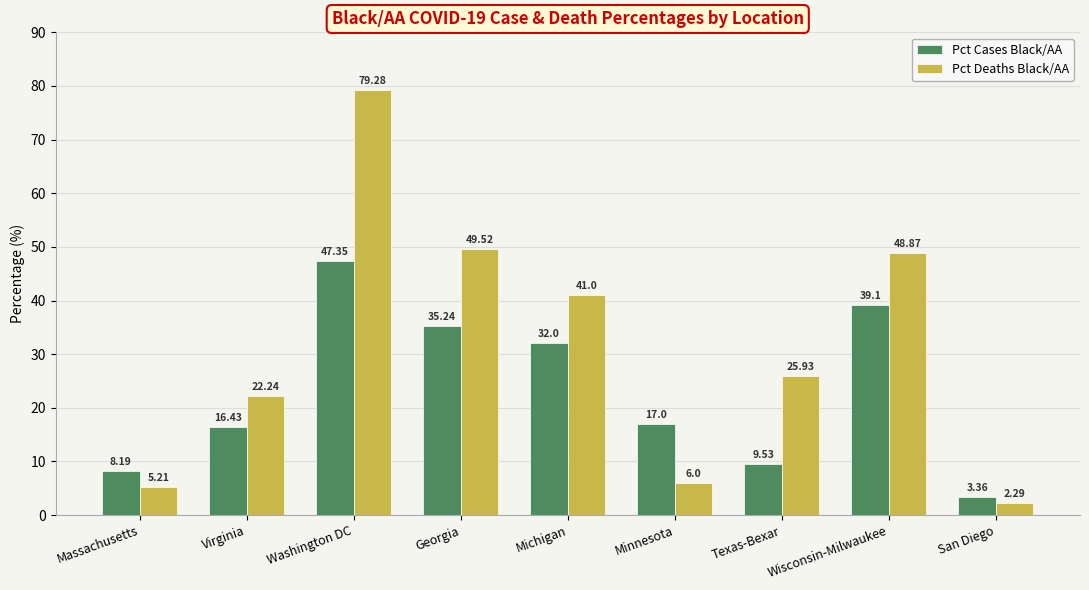

List the labels in order of Pct Cases Black/AA value, smallest first.

San Diego, Massachusetts, Texas-Bexar, Virginia, Minnesota, Michigan, Georgia, Wisconsin-Milwaukee, Washington DC